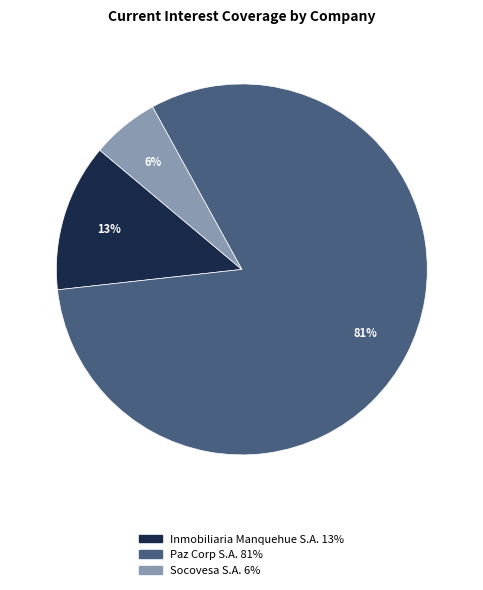

To the nearest percent, what is the difference between the largest and smallest slice percentages?

75%